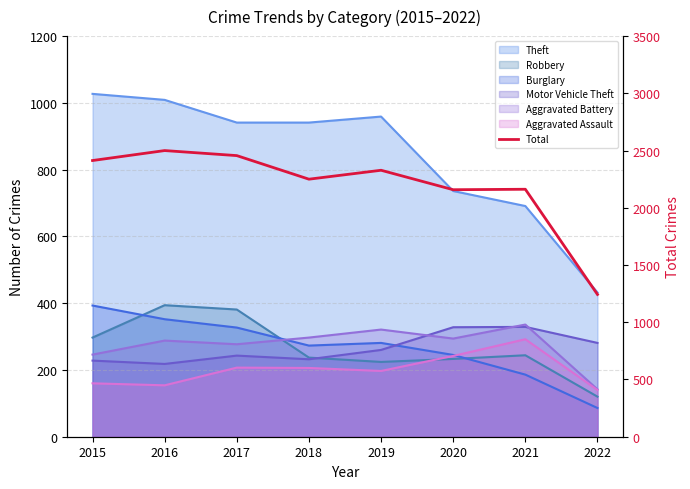

The chart shows a value of 4200 at 2017. True or false?

False